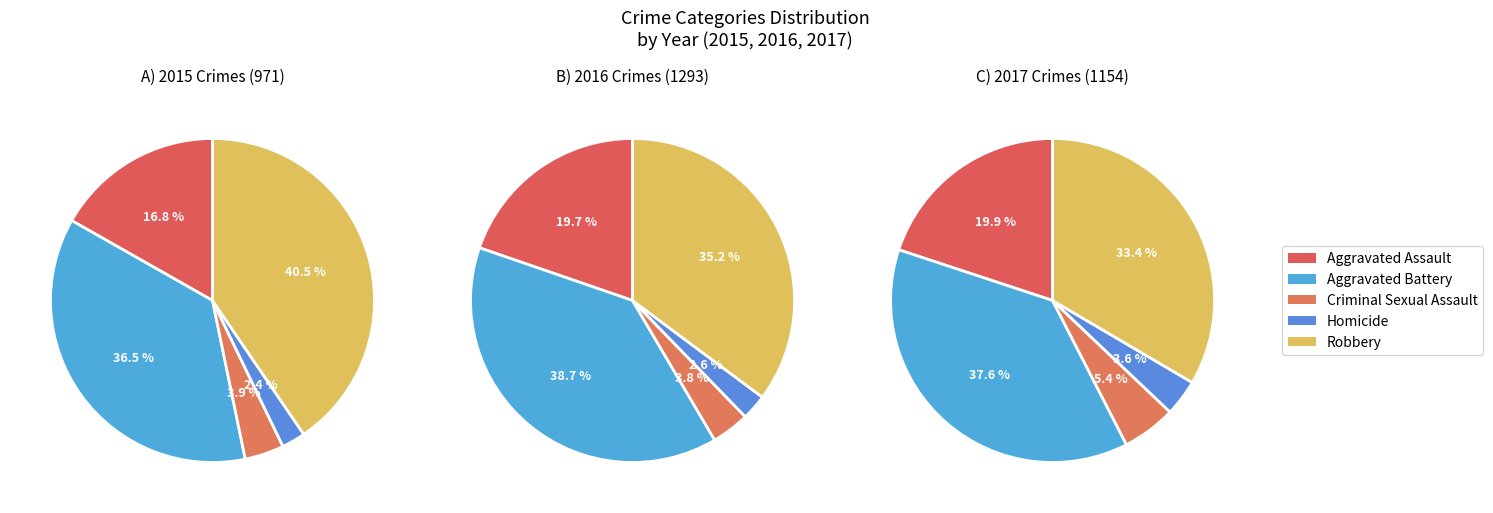

To the nearest percent, what percentage of the pie is Aggravated Assault?

17%